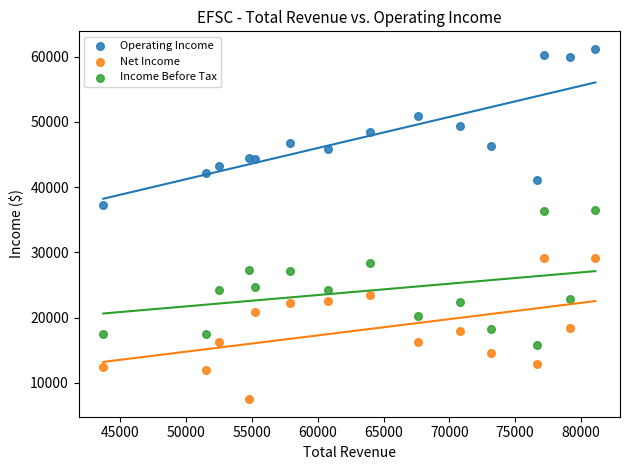

What are all the series names shown in the legend?

Operating Income, Net Income, Income Before Tax